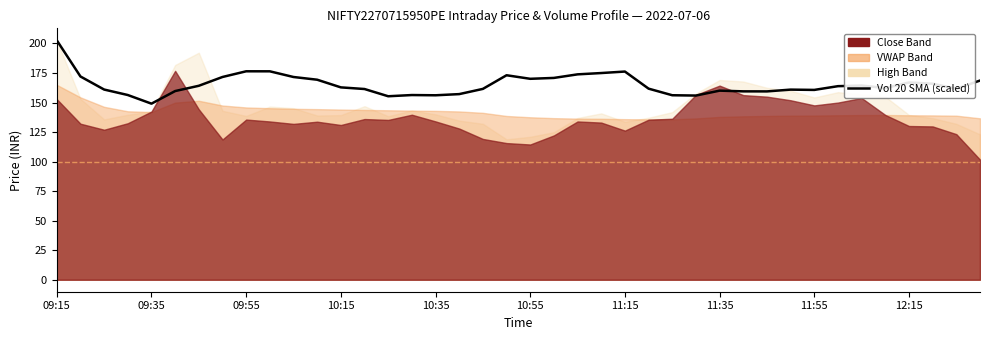

What is the difference between the maximum and minimum values?

53.6